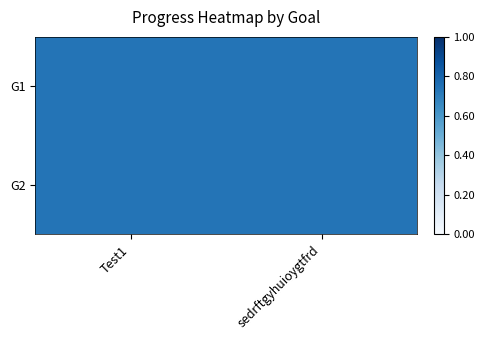

How many distinct data groups are displayed?

4